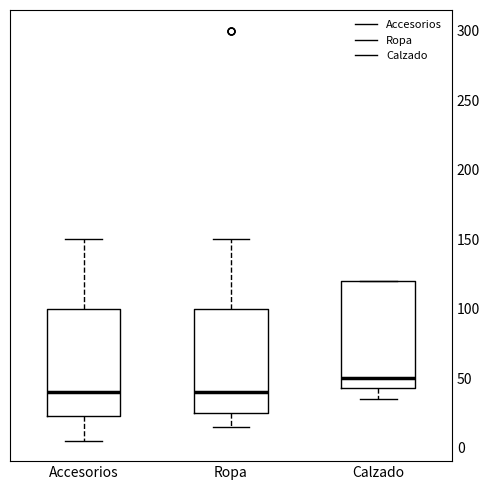

Reading left to right, transcribe this box plot: for each box, give where its median line is, the range the box spans, and where its two whiskers end, as read against the y-axis. The values are not printed on the chart, so give them approximately, as read against the axis.

Accesorios: median 40, box 25 to 100, whiskers 5 to 150
Ropa: median 40, box 25 to 100, whiskers 15 to 150
Calzado: median 50, box 45 to 120, whiskers 35 to 120